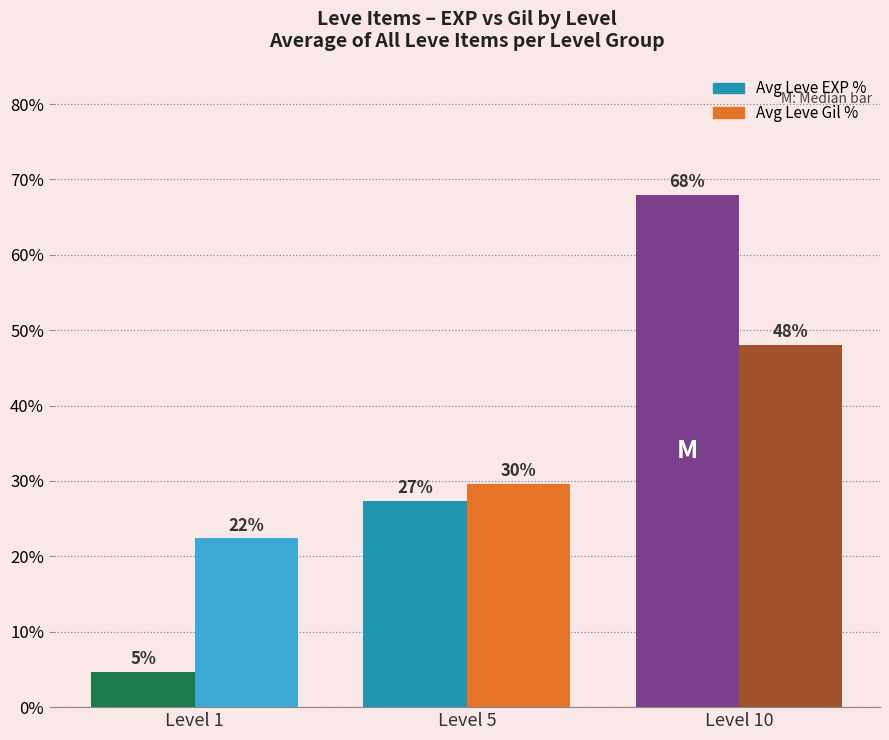

Does the chart contain stacked bars?

No